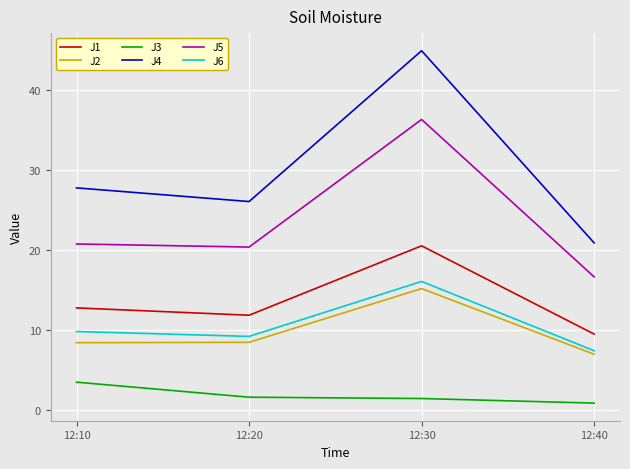

What is the total value across all series at 12:10?

83.0